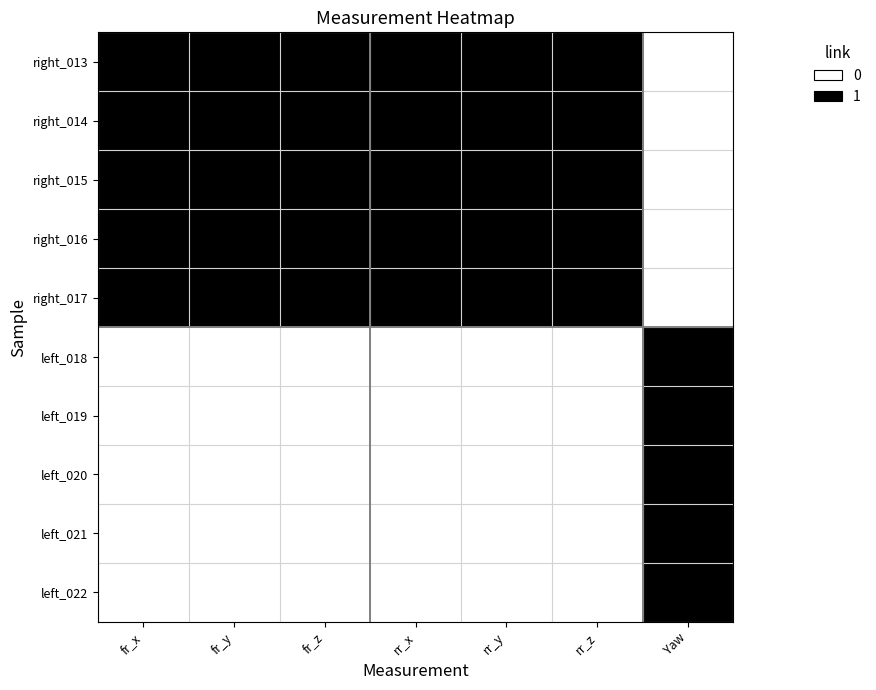

How many distinct data groups are displayed?

10